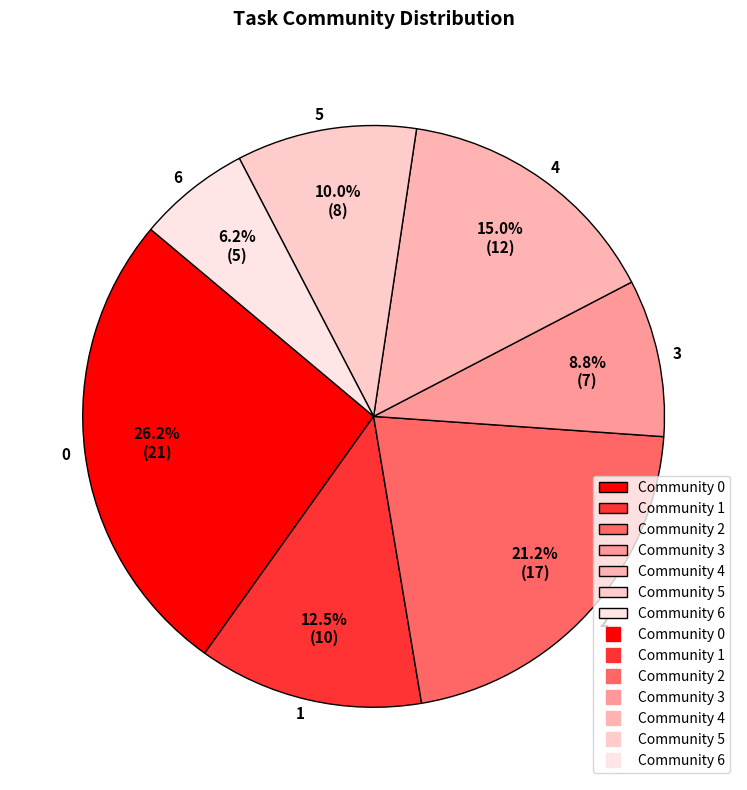

To the nearest percent, what is the difference between the largest and smallest slice percentages?

20%